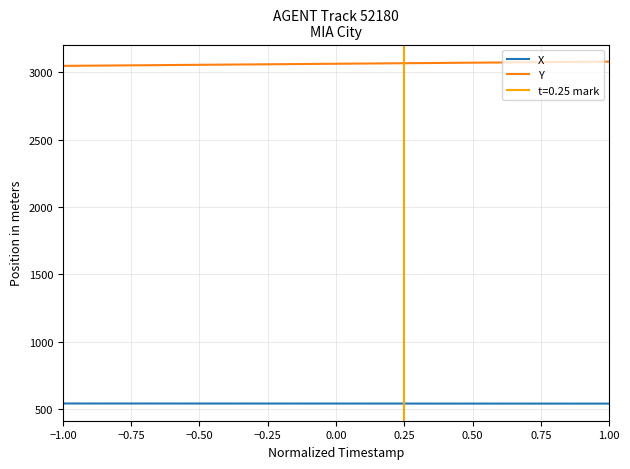

True or false: Y and X intersect in this chart.

False